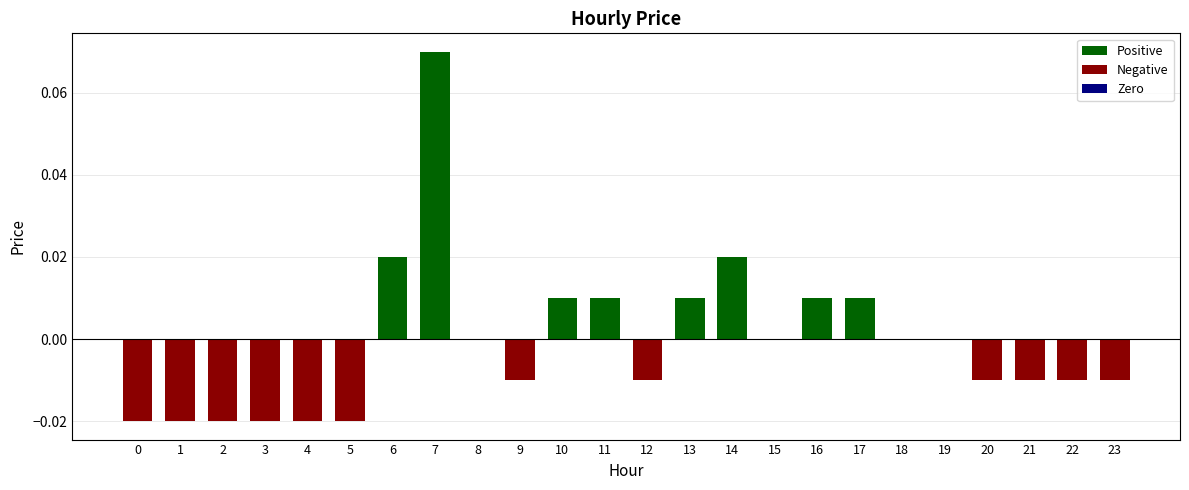

True or false: the data shows -0.0 at 21.

True